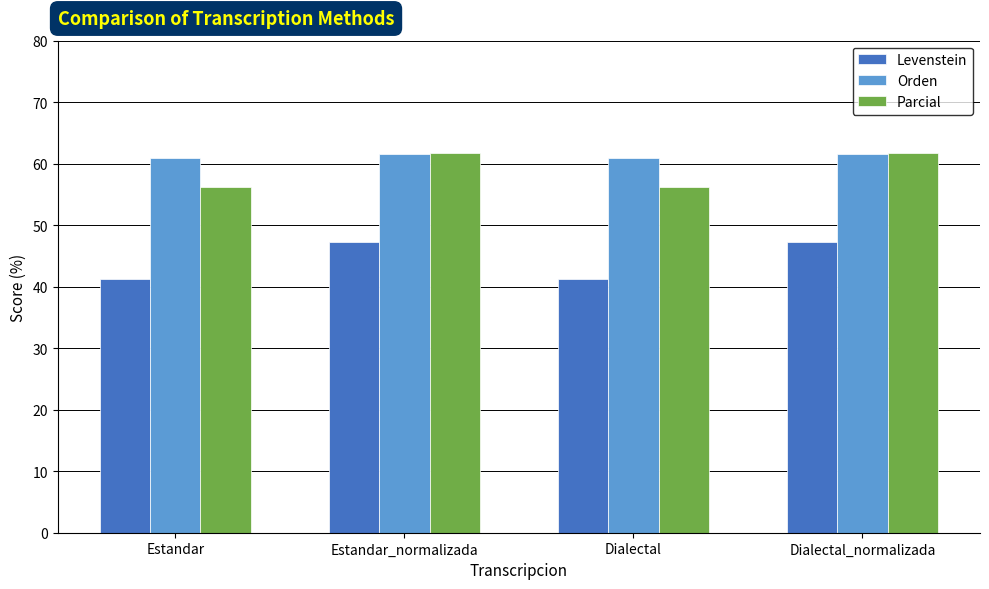

What is the difference between the maximum and minimum values in the Parcial series?

5.4